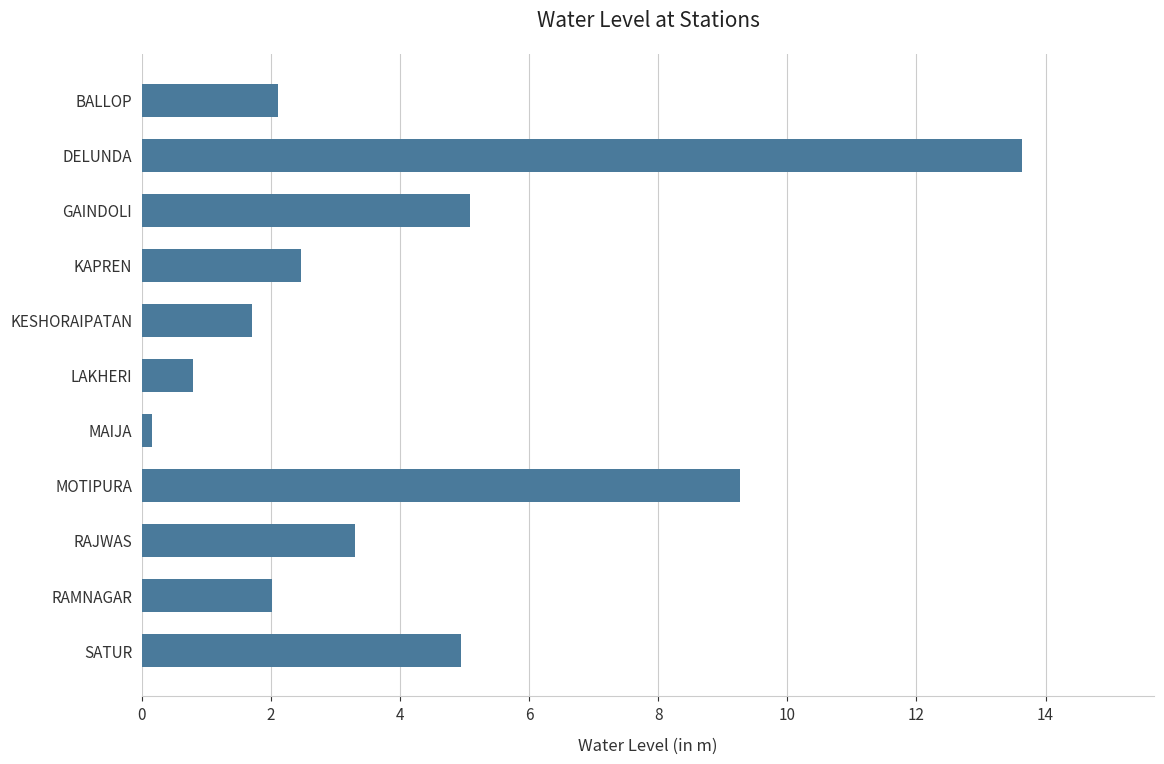

Count the number of data series in this chart.

1